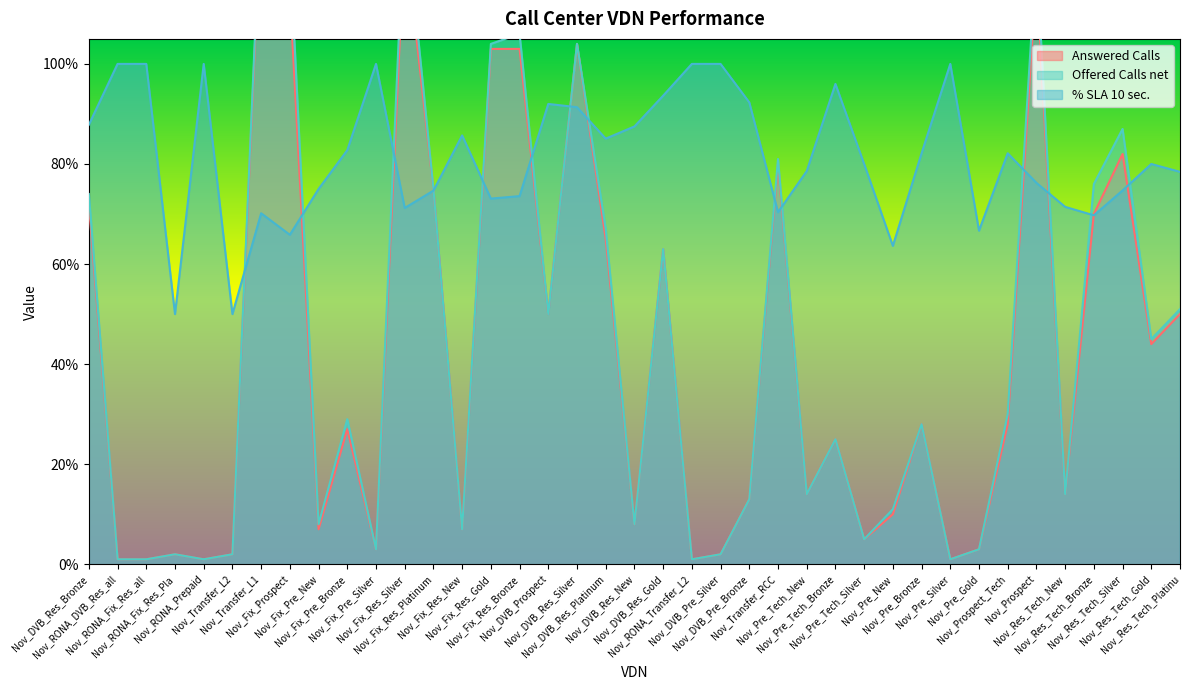

What is the sum of all % SLA 10 sec. values?

3171.8